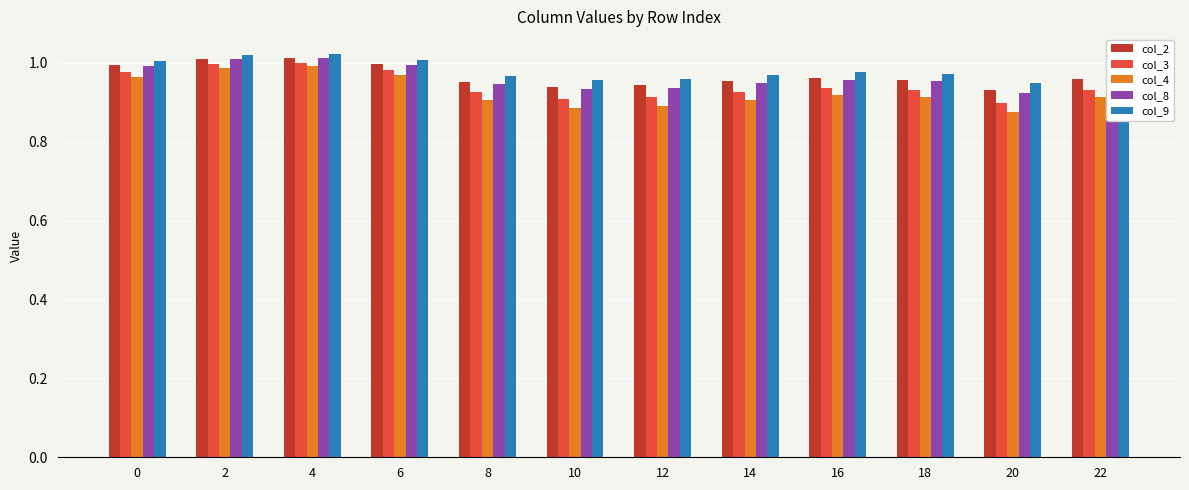

What is the sum of all col_4 values?

11.1